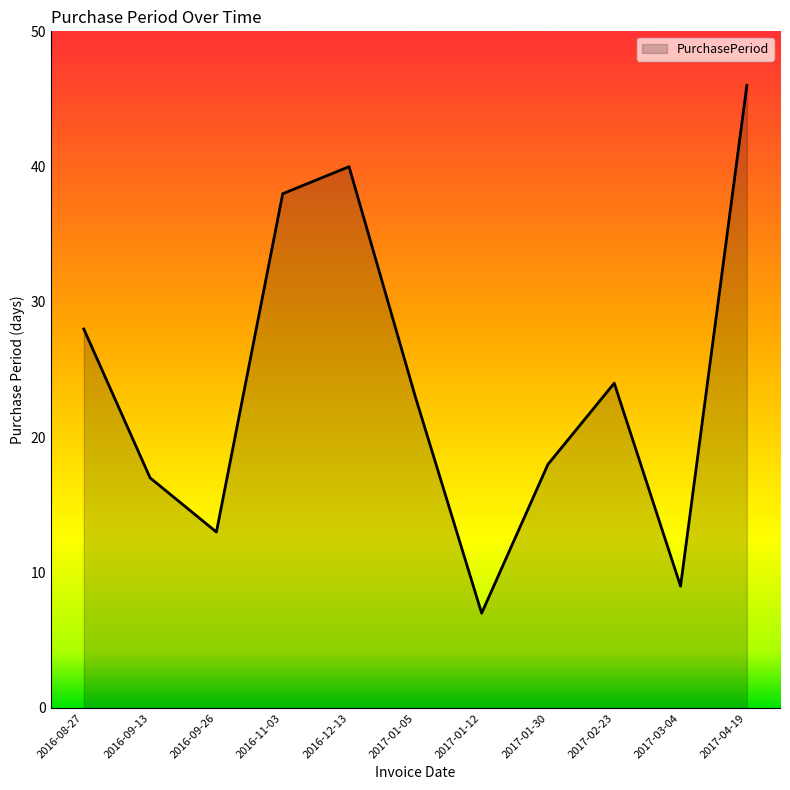

What is the change in value from 2016-09-26 to 2017-01-30?

+5